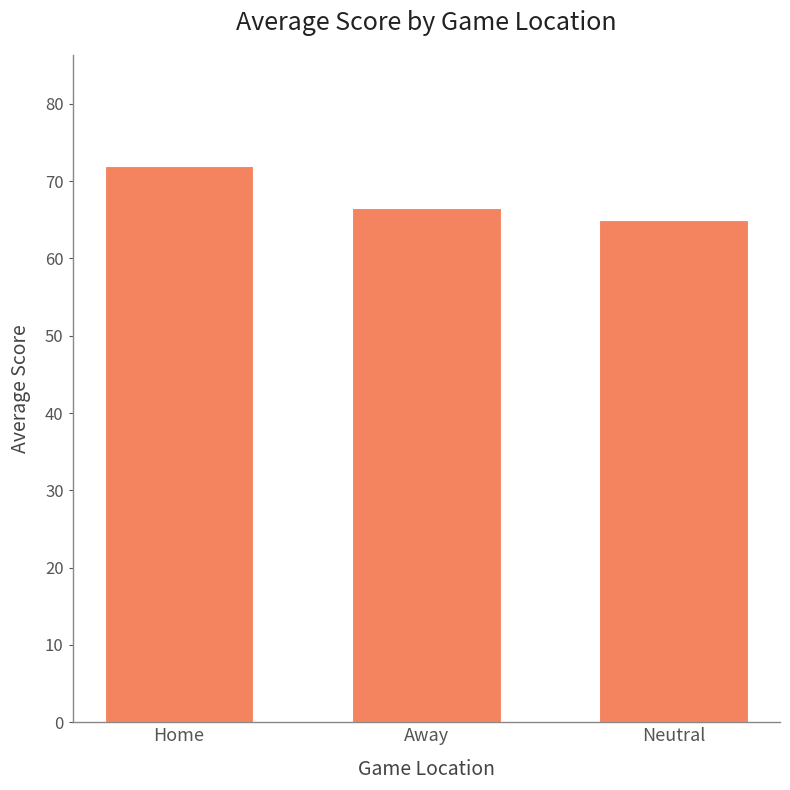

What value does the data have at Away?

66.6